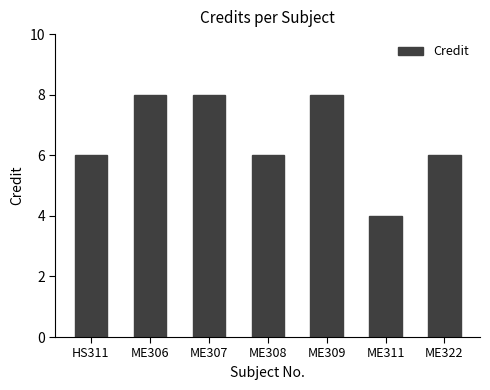

What is the label of the 2nd bar from the left?

ME306